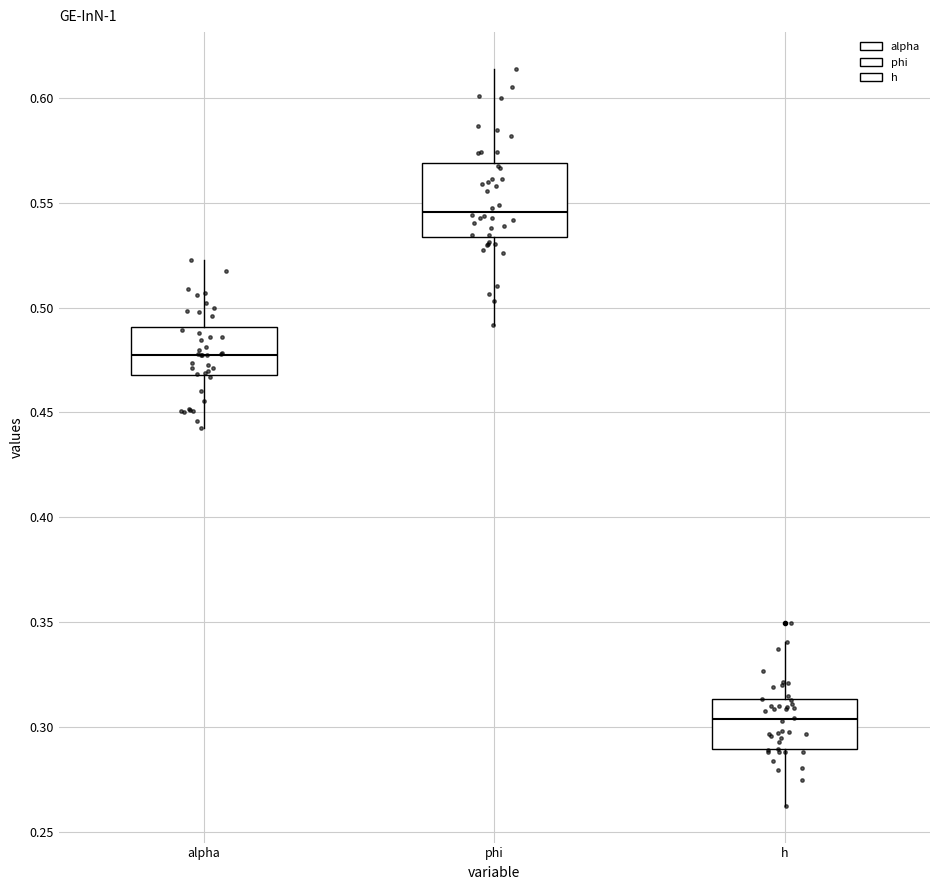

Reading left to right, transcribe this box plot: for each box, give where its median line is, the range the box spans, and where its two whiskers end, as read against the y-axis. The values are not printed on the chart, so give them approximately, as read against the axis.

alpha: median 0.480, box 0.470 to 0.490, whiskers 0.445 to 0.520
phi: median 0.545, box 0.535 to 0.570, whiskers 0.490 to 0.615
h: median 0.305, box 0.290 to 0.315, whiskers 0.265 to 0.340